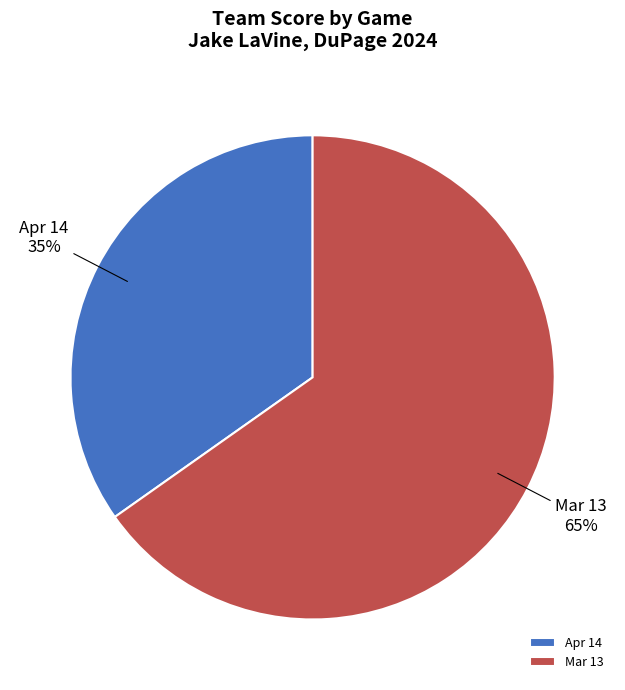

The Apr 14 slice represents 22% of the pie. True or false?

False